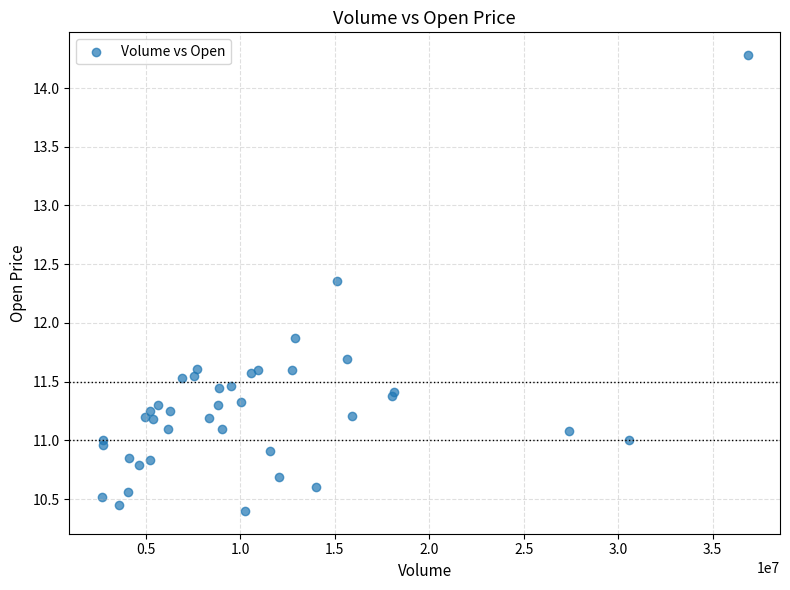

What Y value in the scatter plot is closest to 12?

11.9